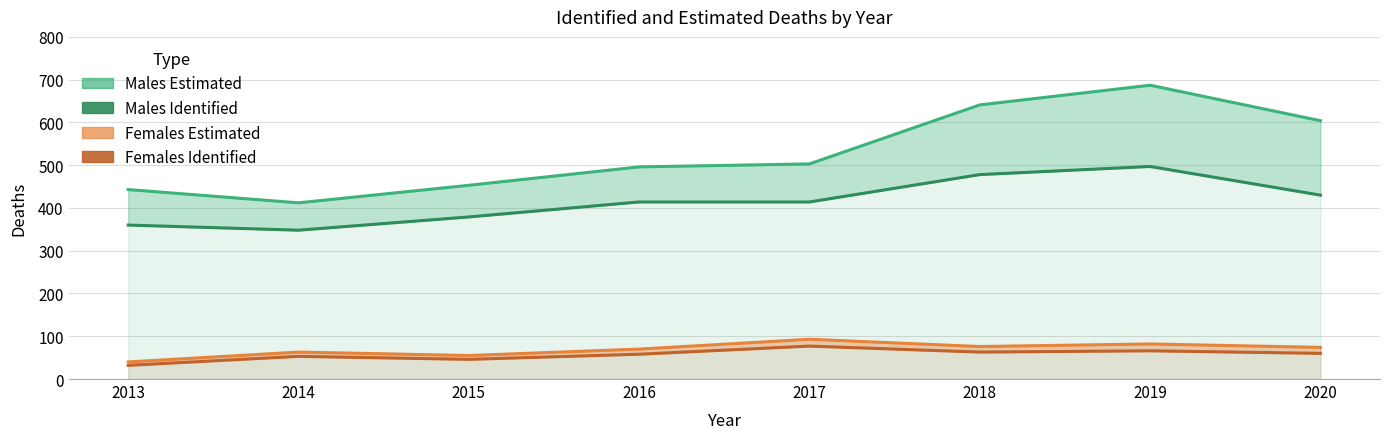

What is the difference between the Females Estimated values at 2020 and 2015?

19